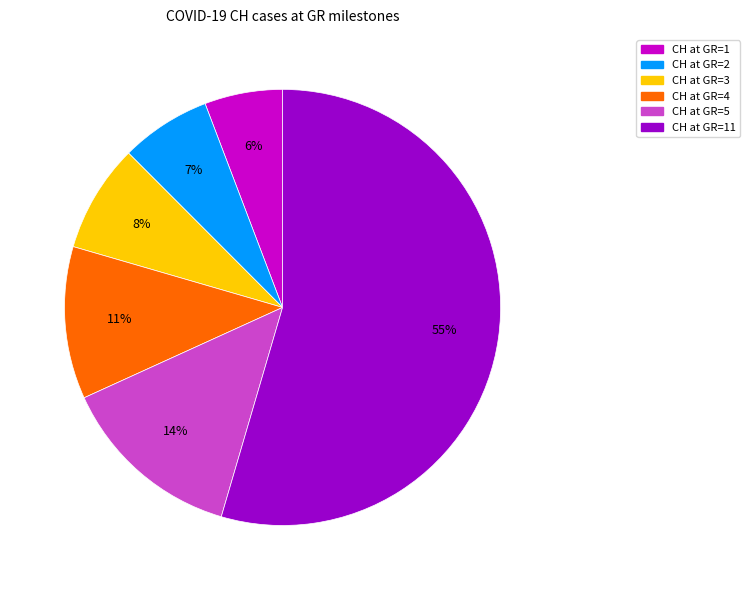

To the nearest percent, what is the difference between the largest and smallest slice percentages?

49%